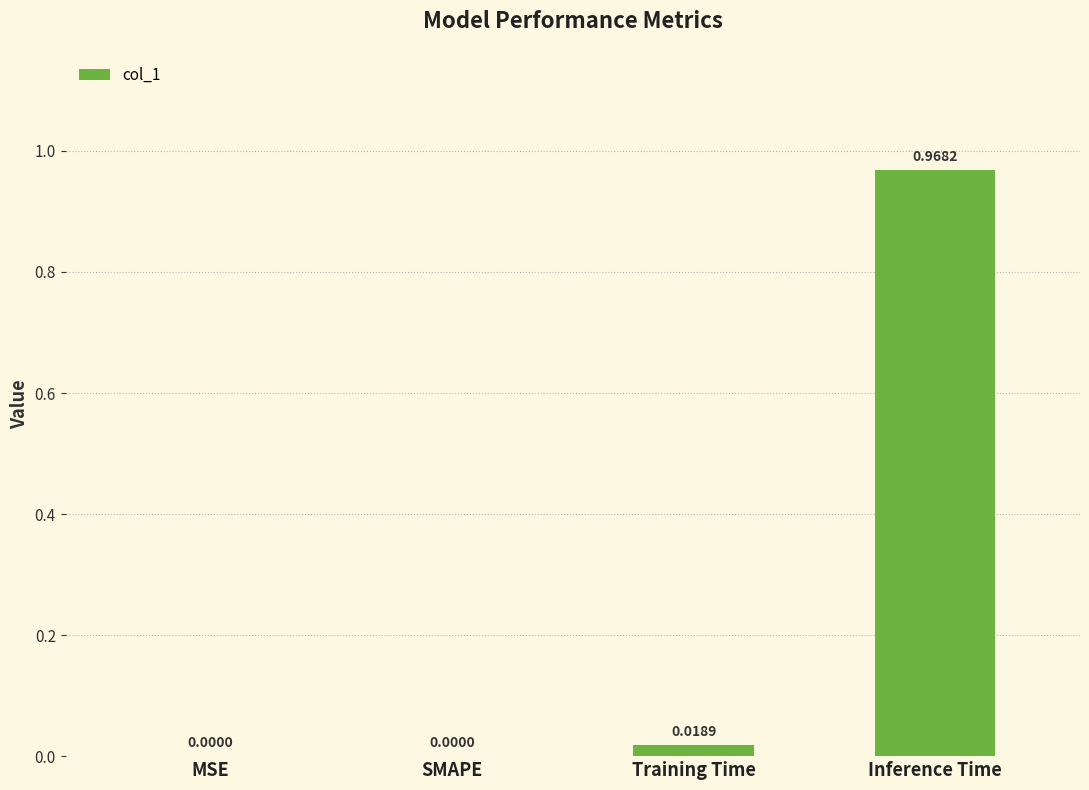

What is the average value?

0.2